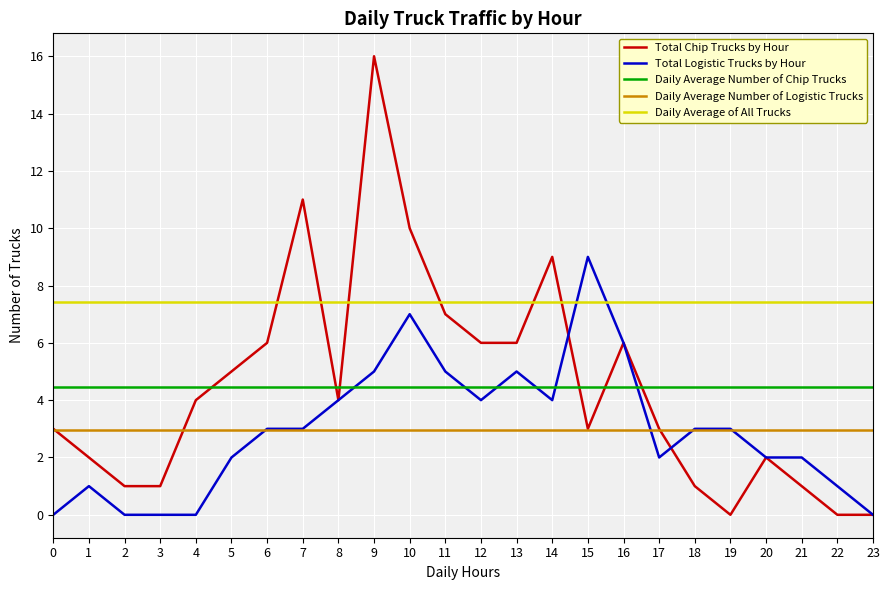

True or false: Daily Average Number of Chip Trucks and Daily Average of All Trucks intersect in this chart.

False